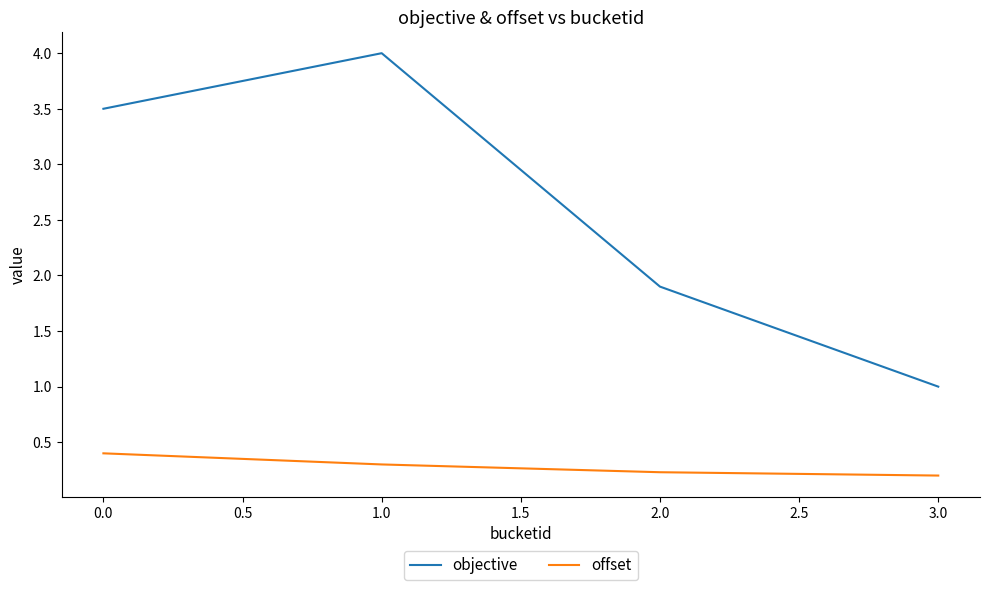

What is the difference between the maximum and minimum values in the objective series?

3.0